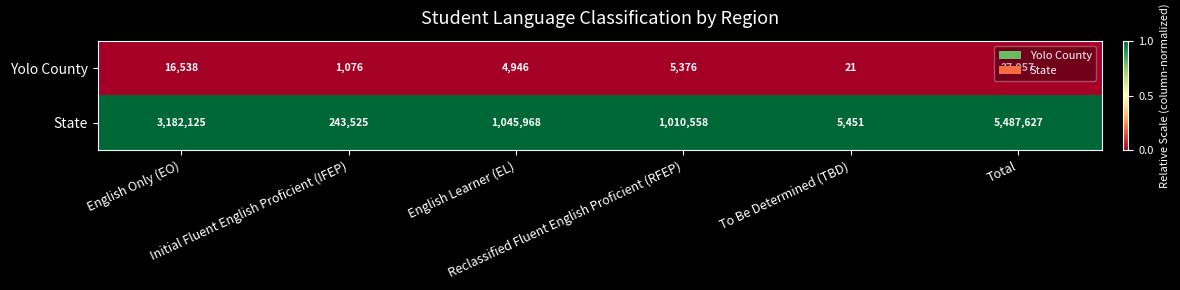

Which series has the widest spread of values?

State